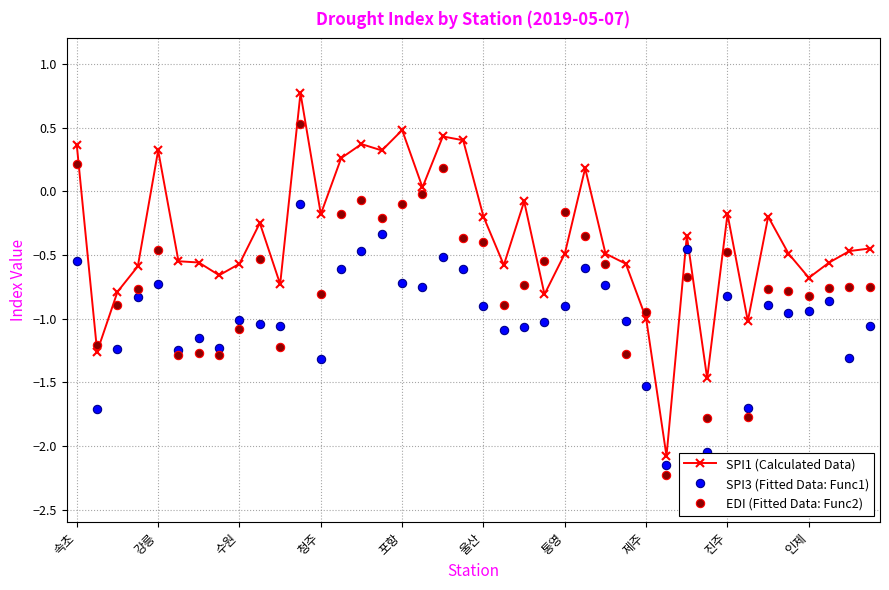

List the series in order of their peak value, lowest first.

SPI3 (Fitted Data: Func1), EDI (Fitted Data: Func2), SPI1 (Calculated Data)